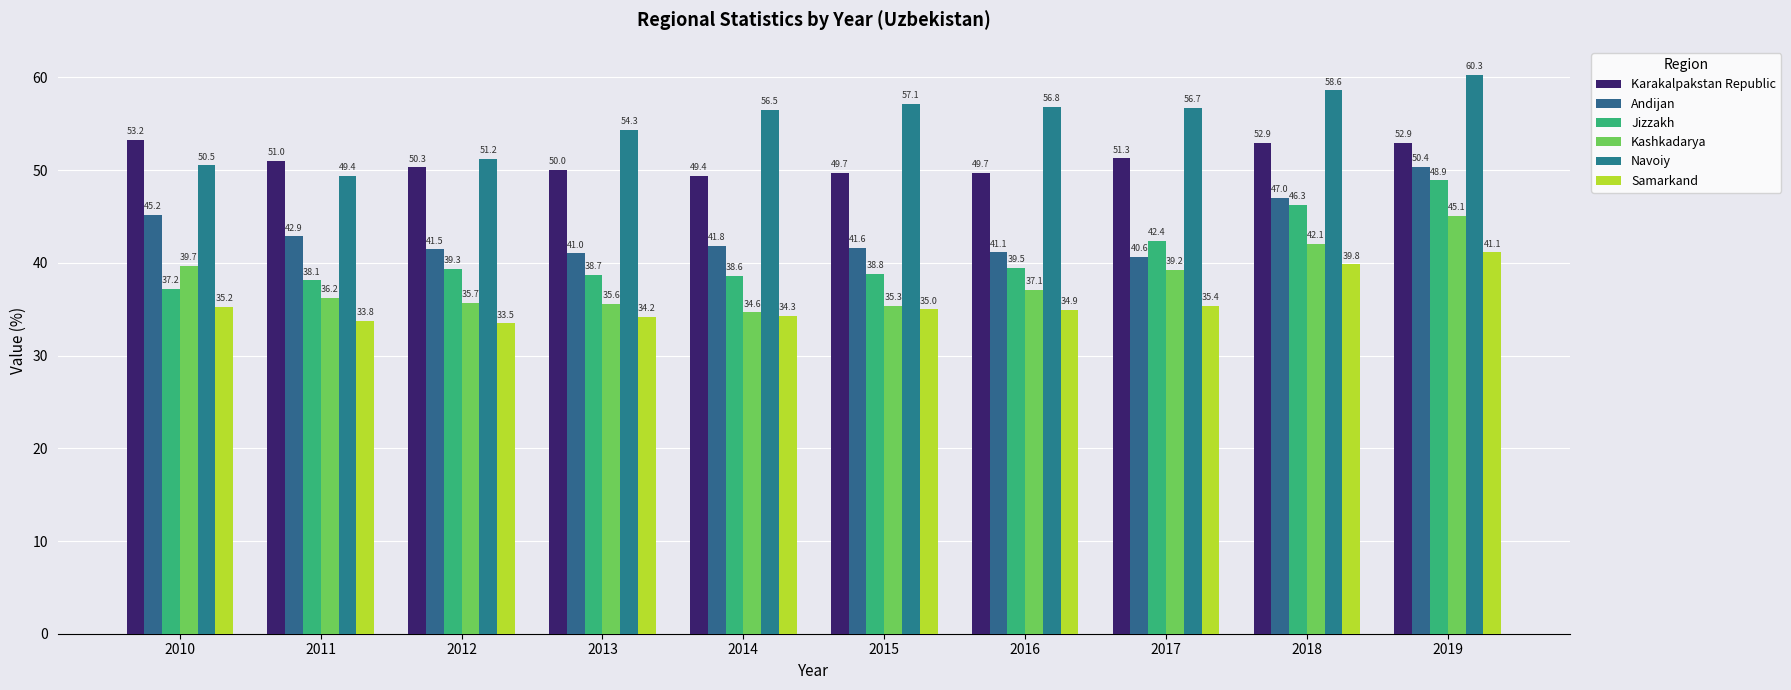

What is the difference between the second highest and minimum values in the Samarkand series?

6.4